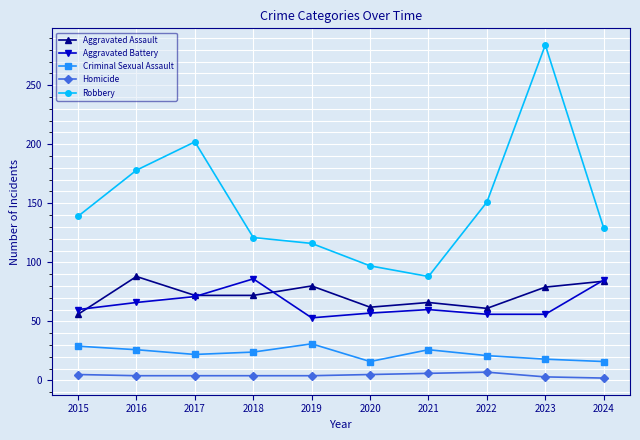

The value of Aggravated Battery at 2022 is 31. True or false?

False